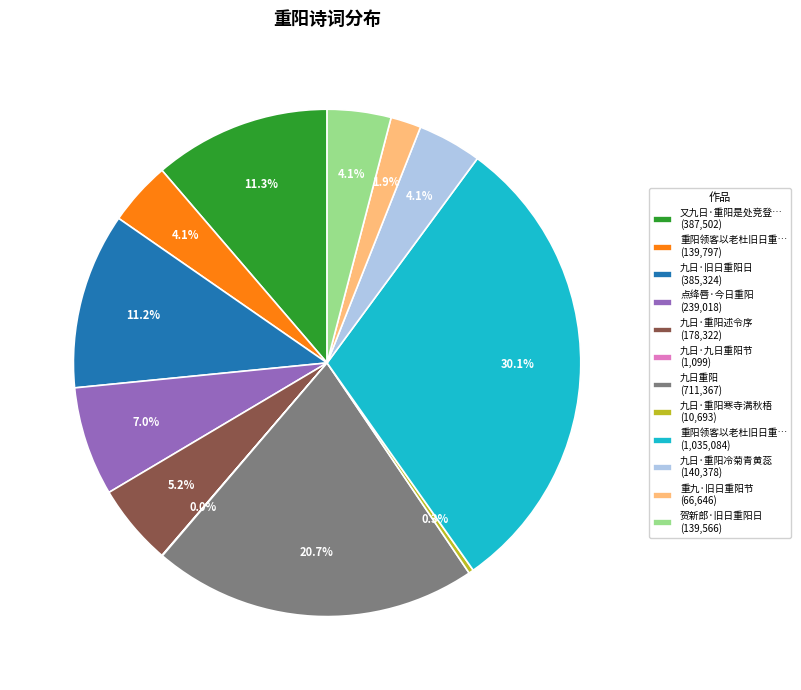

Which category has the biggest portion of the pie?

重阳领客以老杜旧日重… (1,035,084)